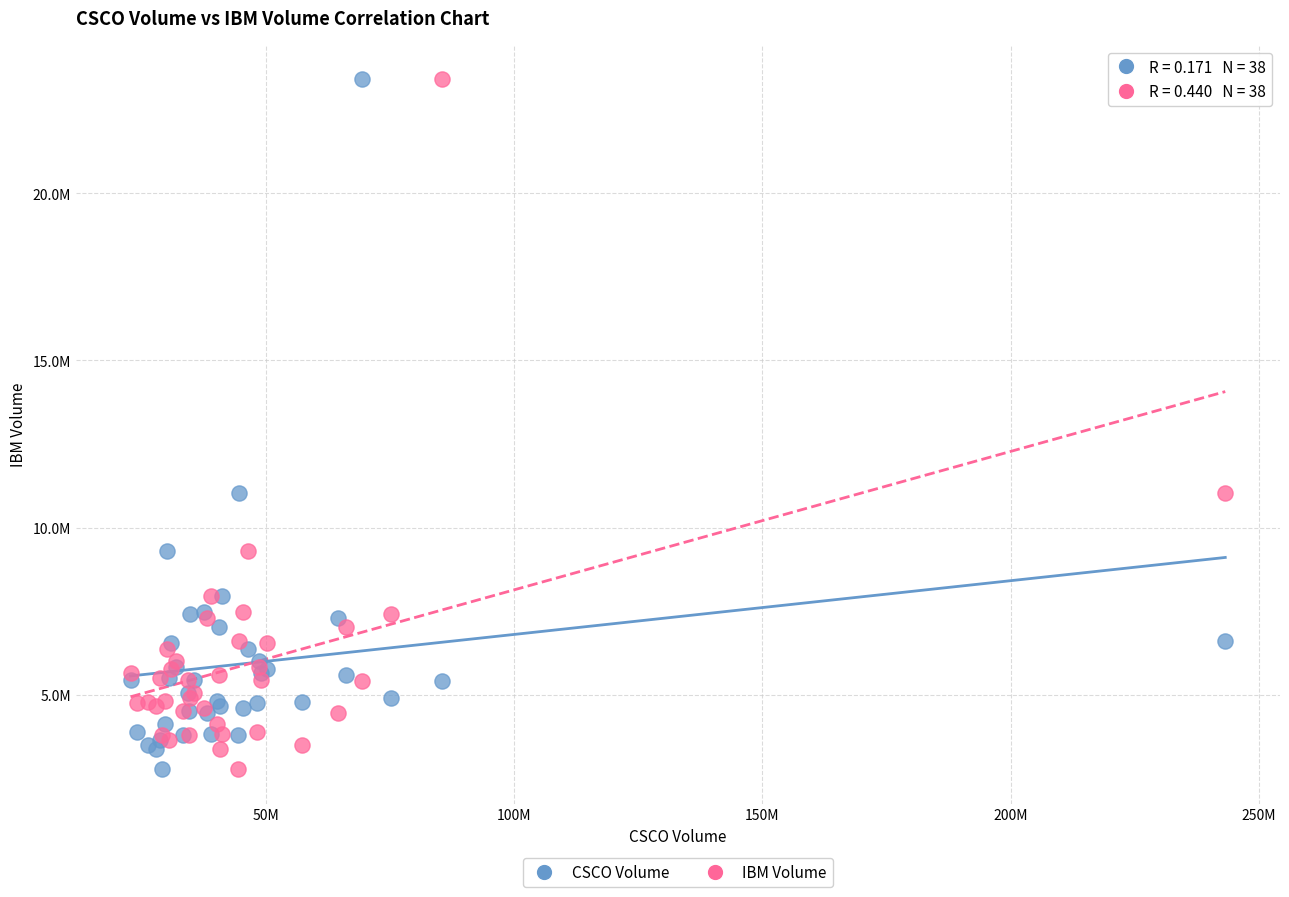

What are all the series names shown in the legend?

CSCO Volume, IBM Volume